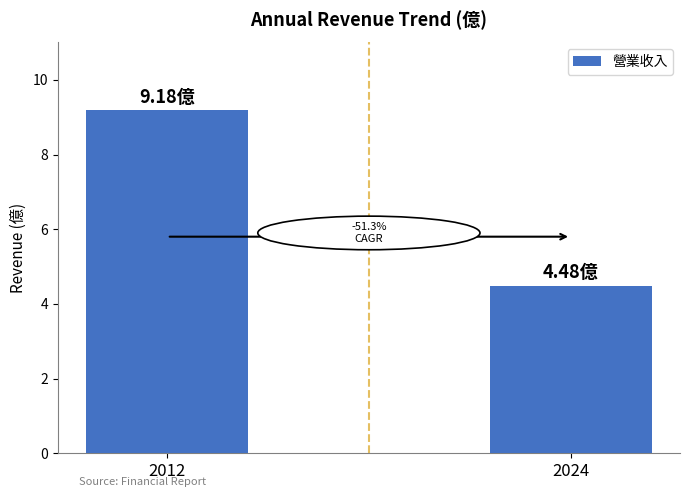

How many values exceed 9?

1